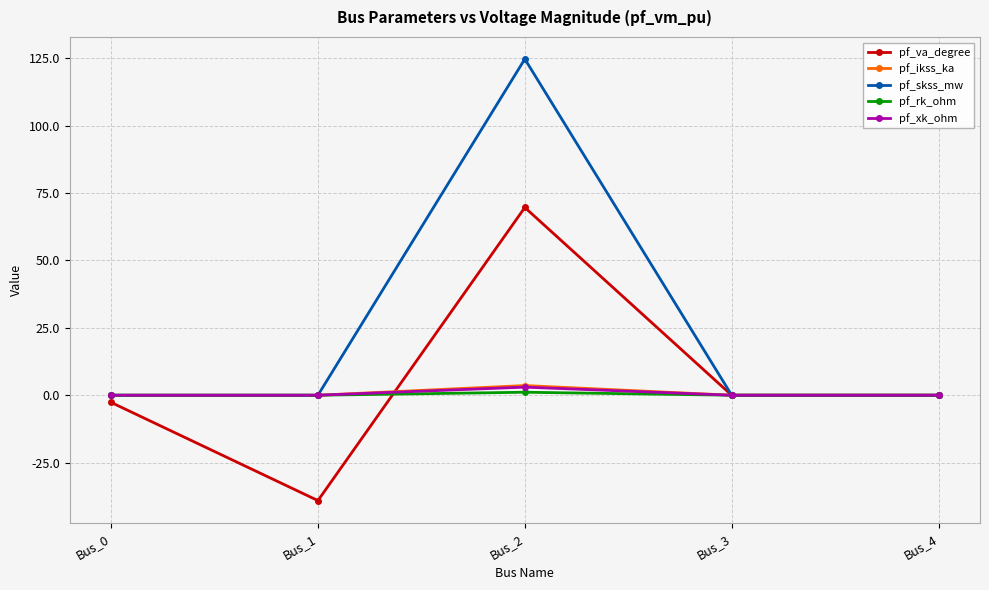

Reading right to left, what are all the values shown in this chart?

pf_va_degree: 0.0	0.0	69.7	-39.1	-2.7
pf_ikss_ka: 0.0	0.0	3.6	0.0	0.0
pf_skss_mw: 0.0	0.0	124.8	0.0	0.0
pf_rk_ohm: 0.0	0.0	1.1	0.0	0.0
pf_xk_ohm: 0.0	0.0	3.0	0.0	0.0